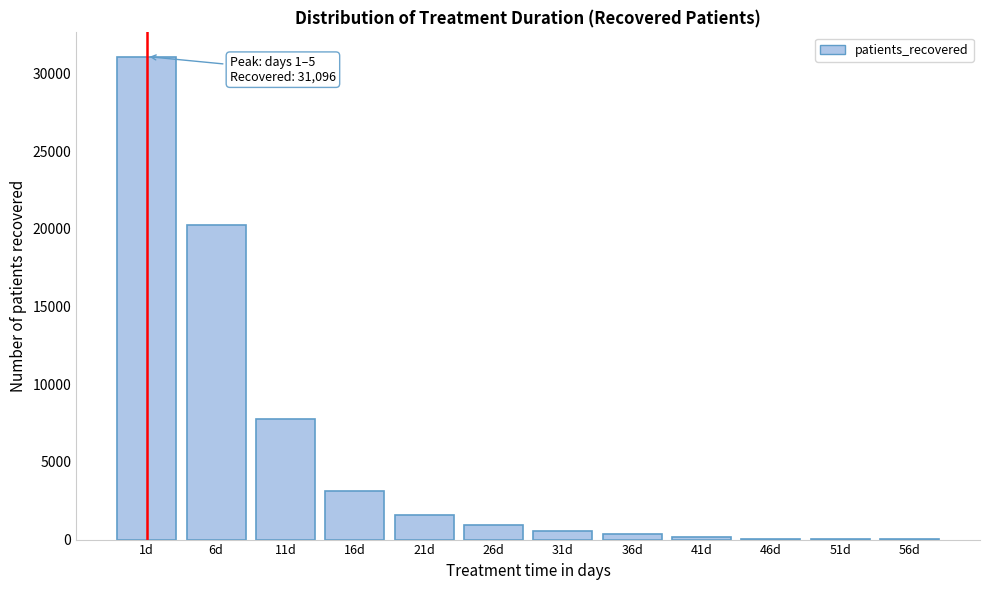

At which label is the value closest to 15552?

6d